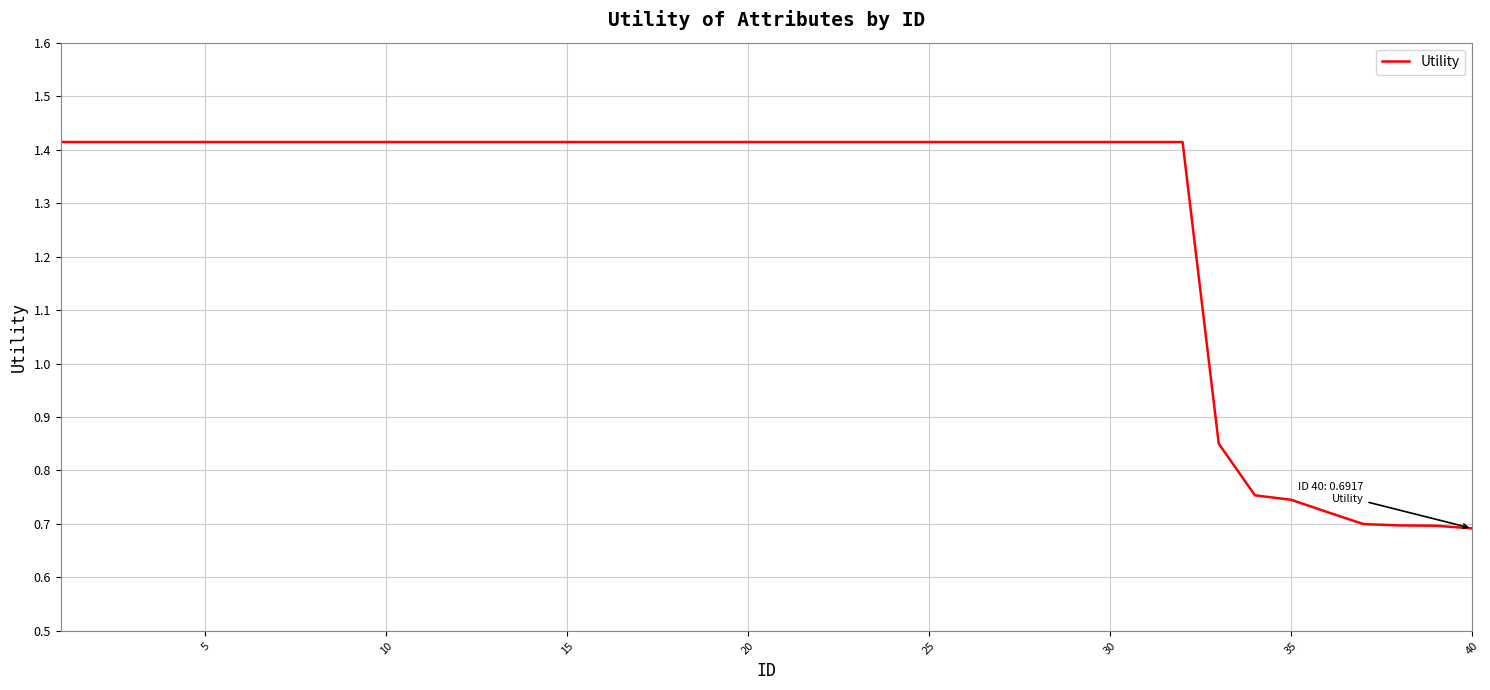

Reading left to right, transcribe all the data shown in this chart.

1.4	1.4	1.4	1.4	1.4	1.4	1.4	1.4	1.4	1.4	1.4	1.4	1.4	1.4	1.4	1.4	1.4	1.4	1.4	1.4	1.4	1.4	1.4	1.4	1.4	1.4	1.4	1.4	1.4	1.4	1.4	1.4	0.9	0.8	0.7	0.7	0.7	0.7	0.7	0.7